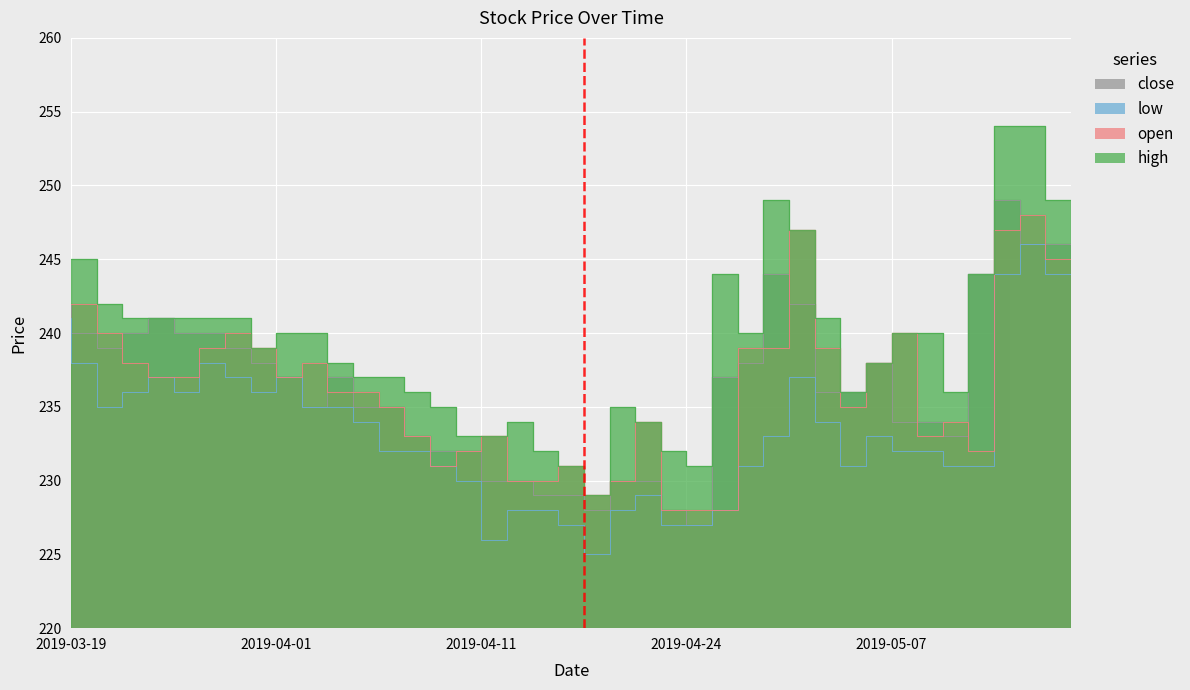

What is the total value across all series at 2019-04-07?

942